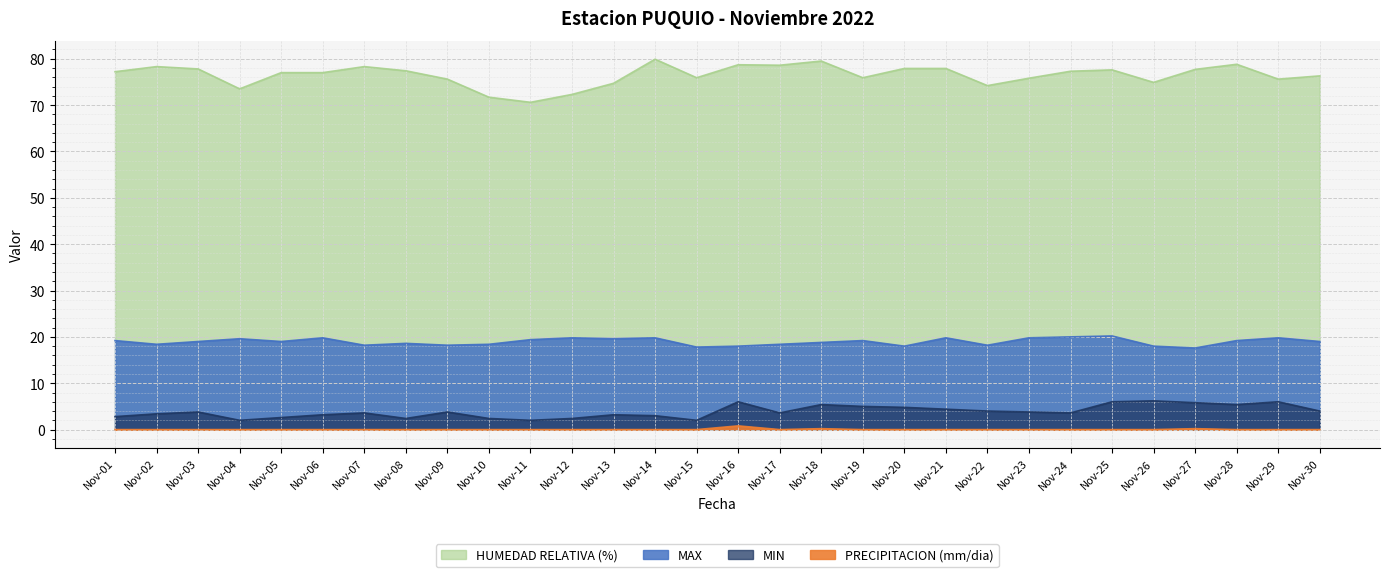

Reading right to left, list all the values displayed in this chart.

MAX: 19.0	19.8	19.2	17.6	18.0	20.2	20.0	19.8	18.2	19.8	18.0	19.2	18.8	18.4	18.0	17.8	19.8	19.6	19.8	19.4	18.4	18.2	18.6	18.2	19.8	19.0	19.6	19.0	18.4	19.2
MIN: 4.0	6.0	5.4	5.8	6.2	6.0	3.6	3.8	4.0	4.4	4.8	5.0	5.4	3.6	6.0	2.0	3.0	3.2	2.4	2.0	2.4	3.8	2.4	3.6	3.2	2.6	2.0	3.8	3.4	2.8
HUMEDAD RELATIVA (%): 76.3	75.6	78.8	77.7	74.9	77.6	77.3	75.8	74.2	77.9	77.9	75.9	79.5	78.6	78.7	75.9	79.9	74.7	72.3	70.6	71.7	75.6	77.4	78.3	77.0	77.0	73.5	77.8	78.3	77.2
PRECIPITACION (mm/dia): 0.0	0.0	0.0	0.2	0.0	0.0	0.0	0.0	0.0	0.0	0.0	0.0	0.2	0.0	0.8	0.0	0.0	0.0	0.0	0.0	0.0	0.0	0.0	0.0	0.0	0.0	0.0	0.0	0.0	0.0